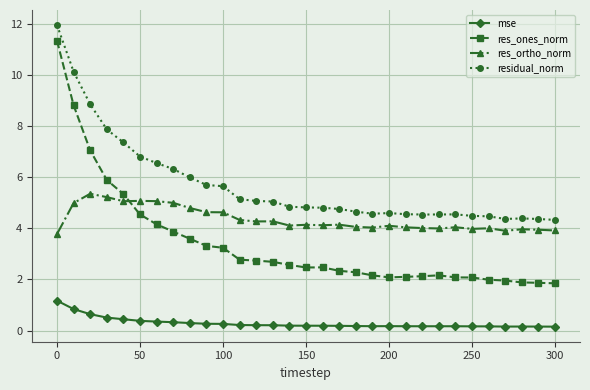

Which series has the largest range (max minus min)?

res_ones_norm